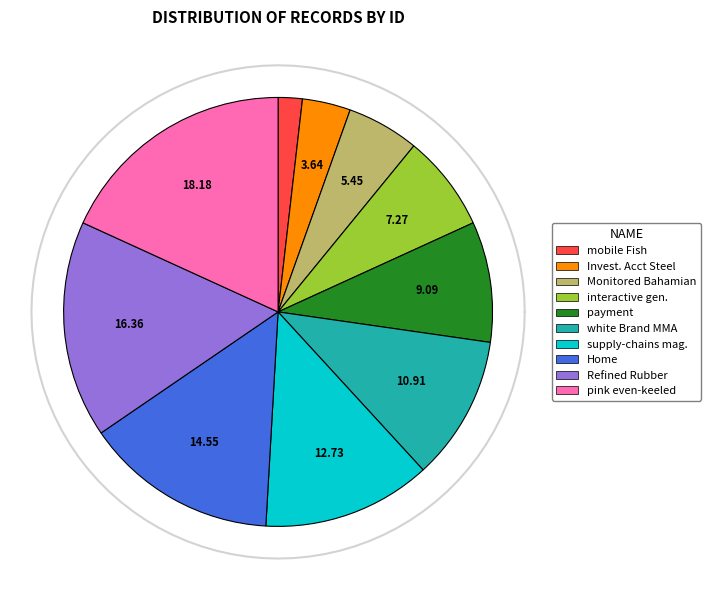

What percentage do supply-chains magenta and Home together represent?

27.3%